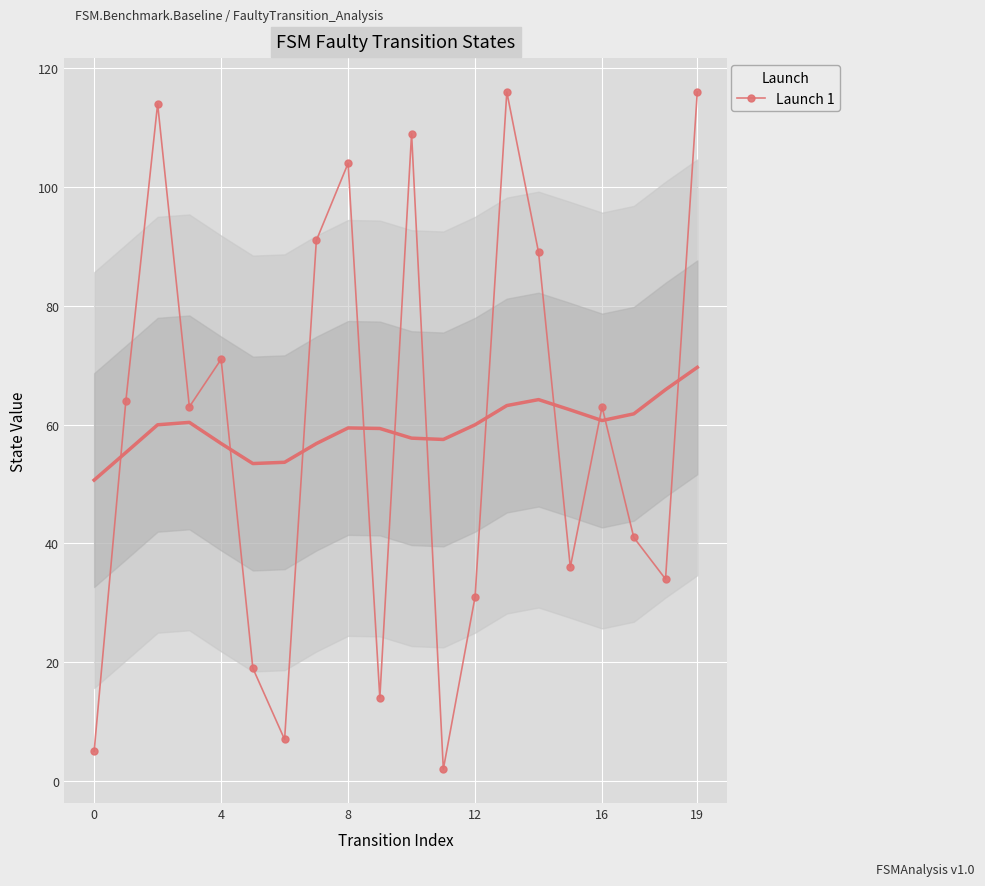

Reading right to left, what are all the values shown in this chart?

116	34	41	63	36	89	116	31	2	109	14	104	91	7	19	71	63	114	64	5